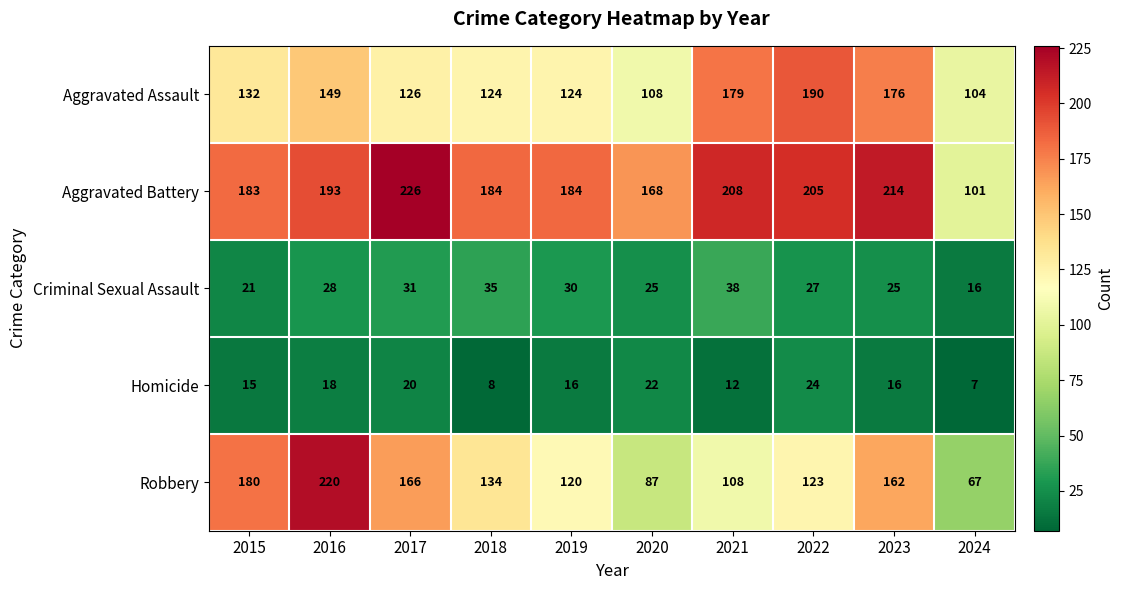

Rank the series at 2023 from lowest to highest value.

Homicide, Criminal Sexual Assault, Robbery, Aggravated Assault, Aggravated Battery